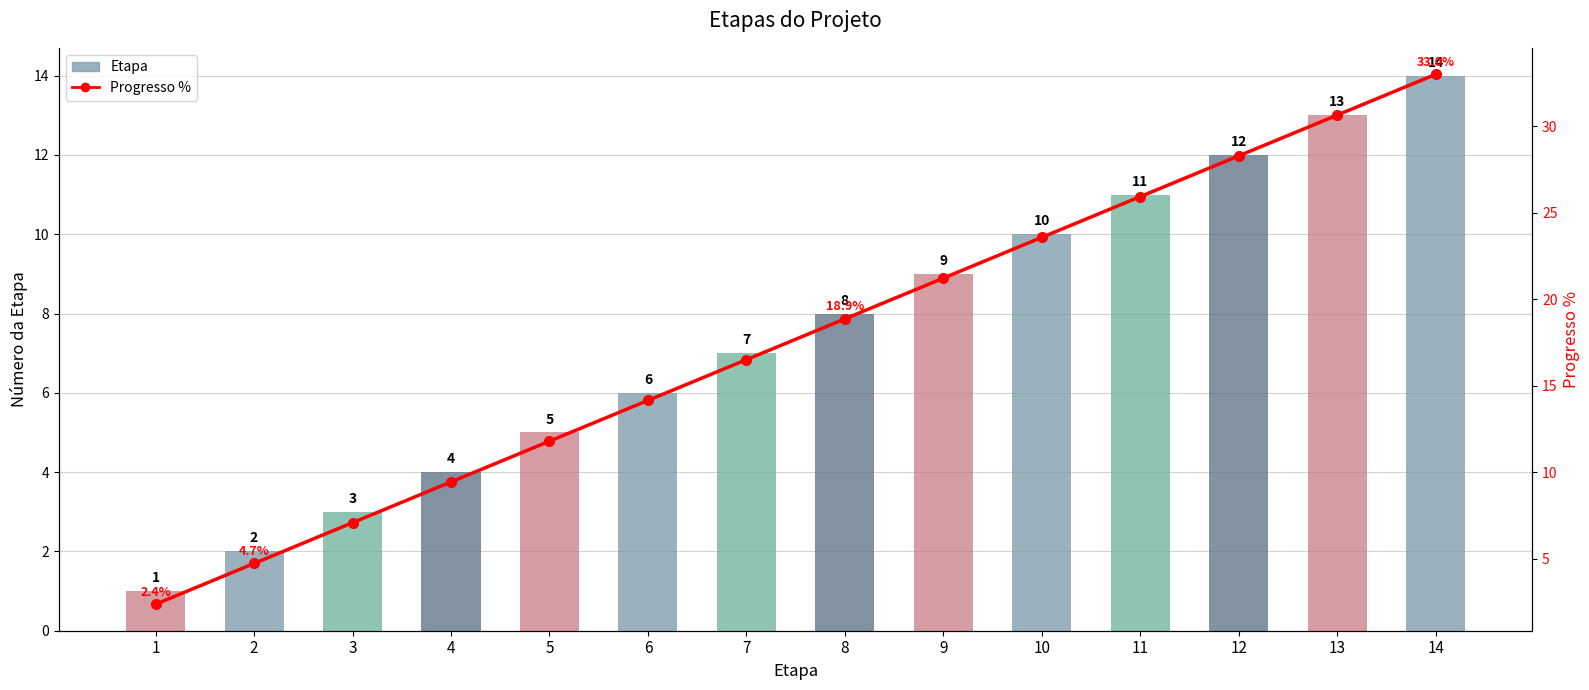

How many data points does each series have?

14